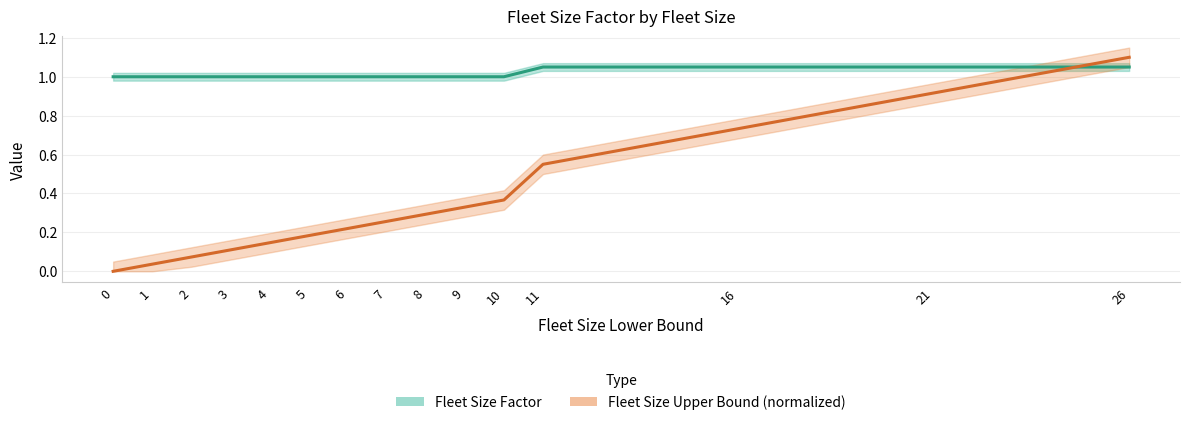

Is this an area chart (filled region under the line)?

No